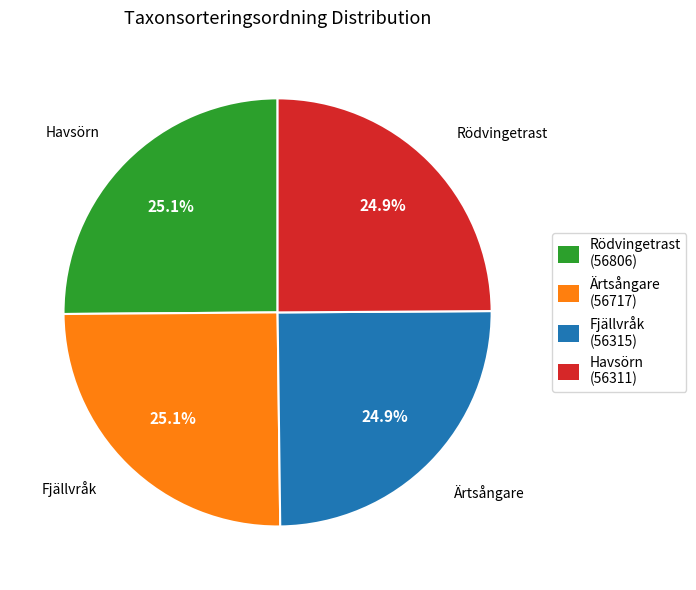

To the nearest percent, what is the average slice percentage?

25%